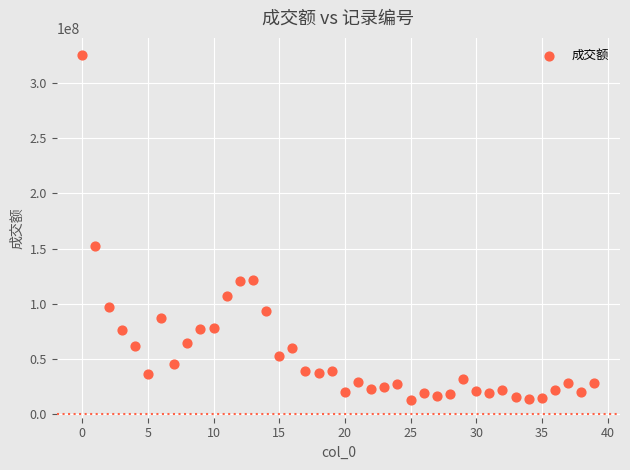

What Y value in the scatter plot is closest to 168721767?

152122644